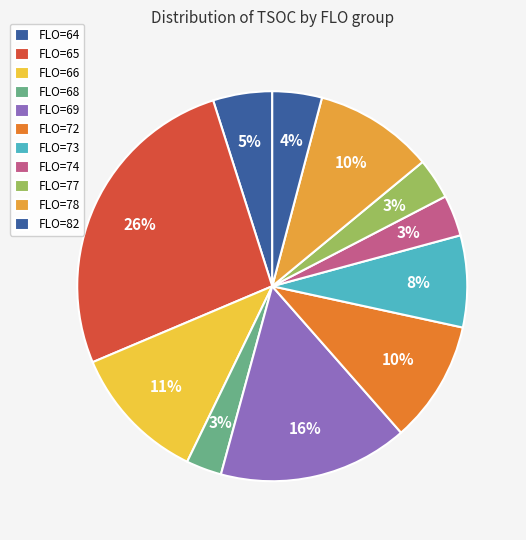

What percentage do FLO=77 and FLO=74 together represent?

6.0%